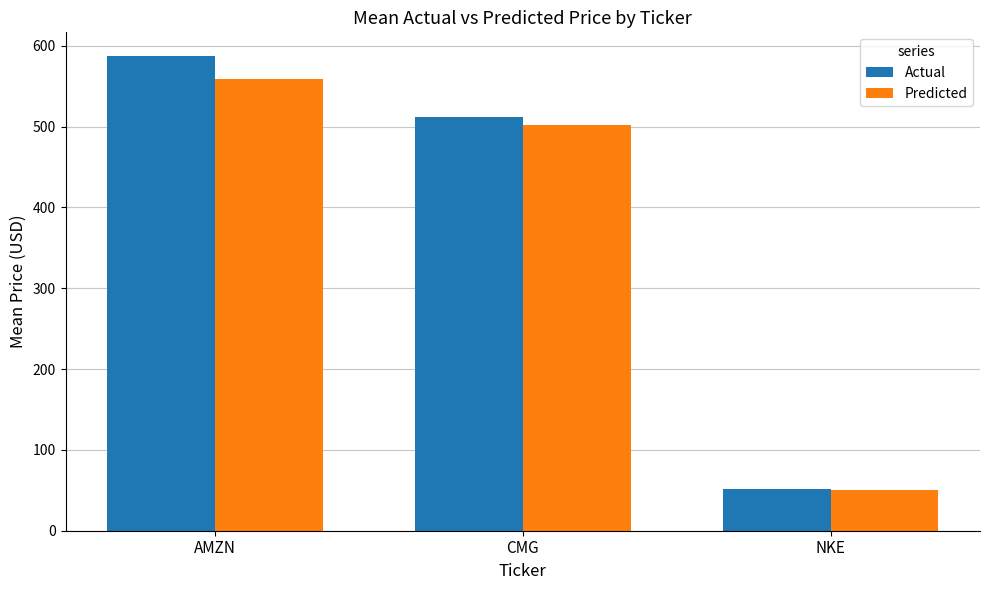

What is the difference between the Actual values at NKE and CMG?

460.5